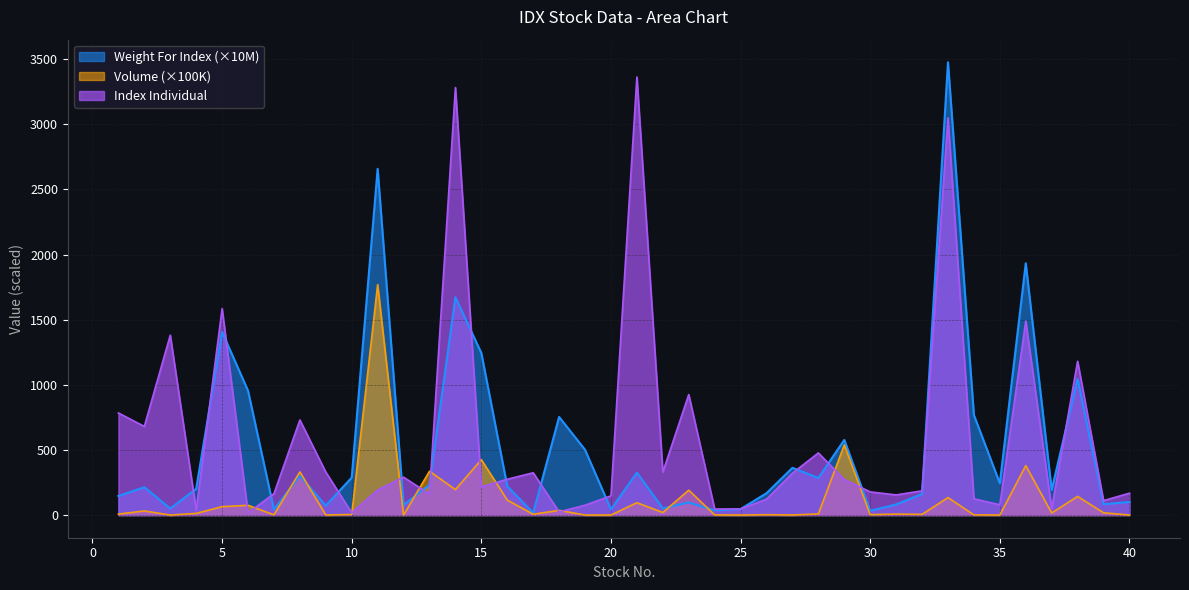

What is the sum of all Weight For Index values?

21170.1